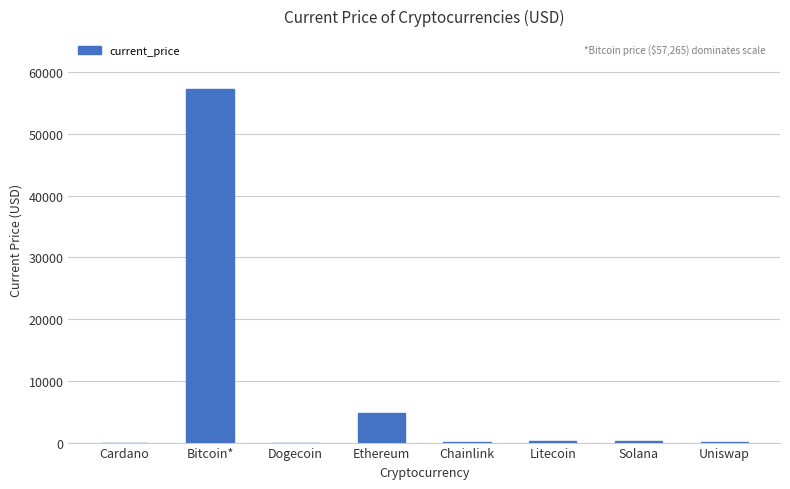

How many data points are above 211?

4